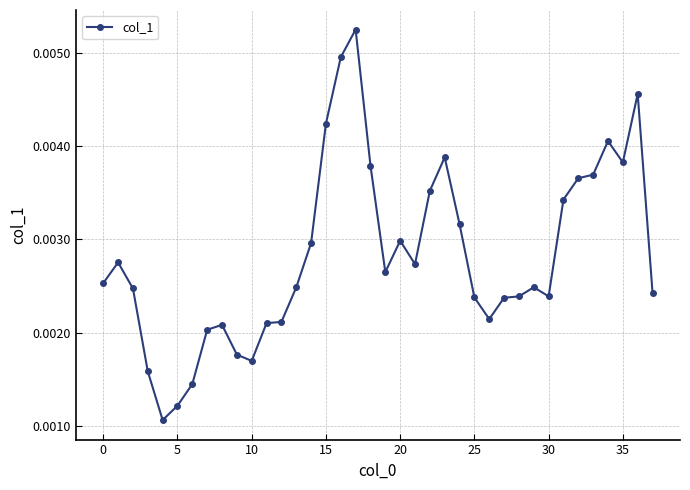

How many values are between 0 and 1?

38